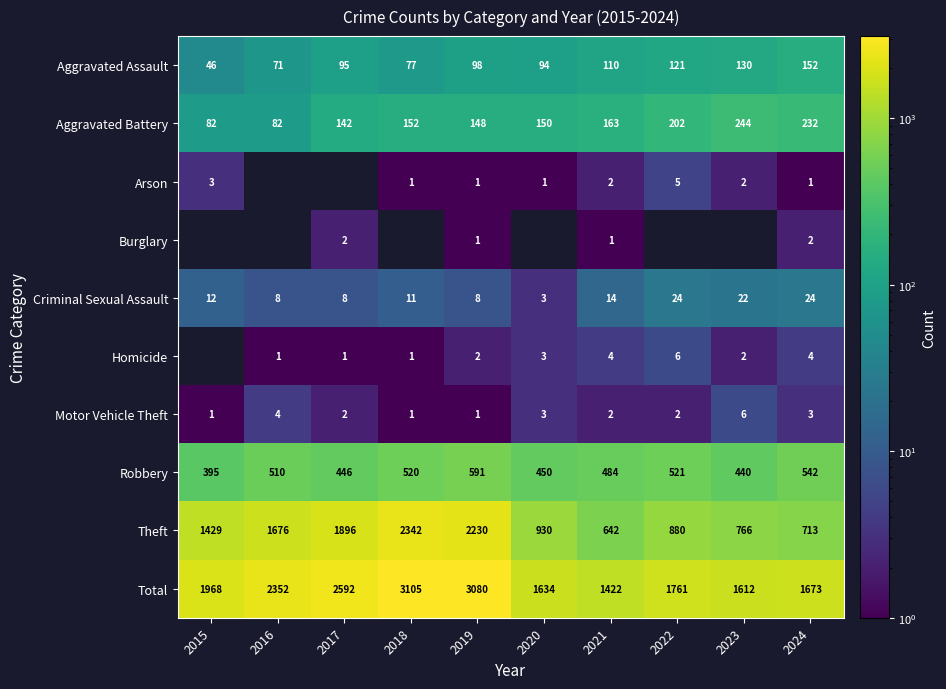

What is the average value of the Total series?

2120